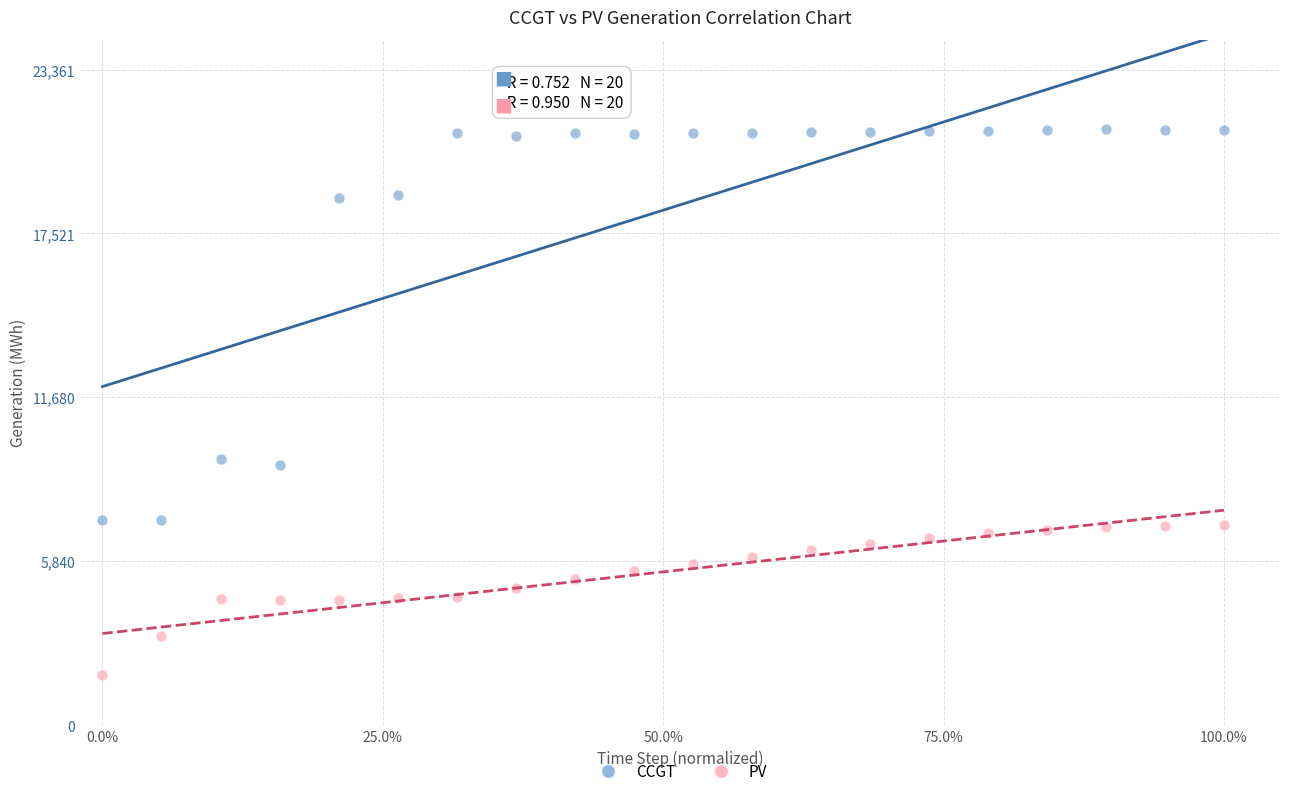

Which series reaches the minimum Y coordinate?

PV